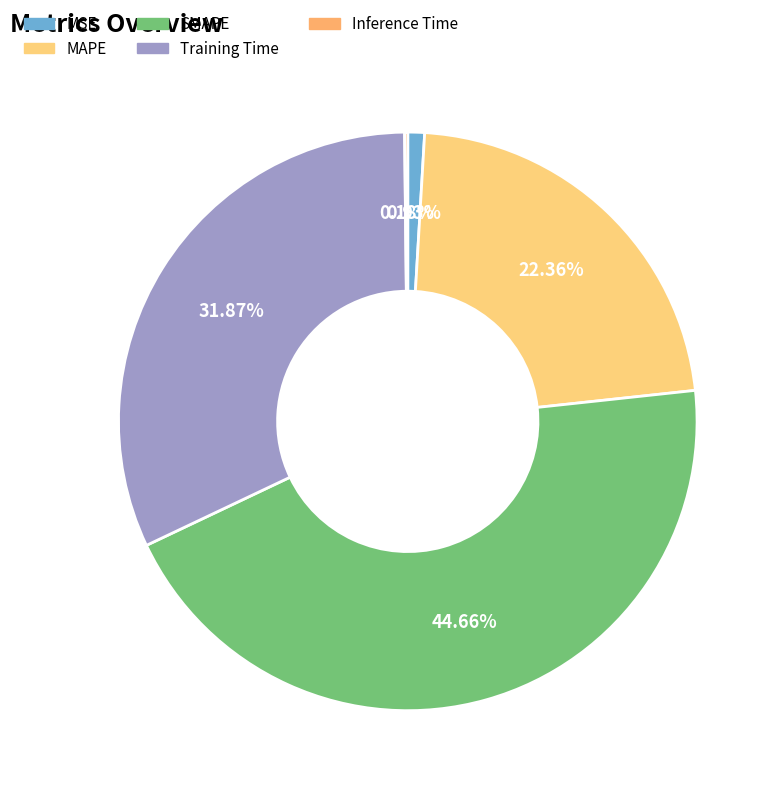

What percentage is the SMAPE slice, to the nearest percent?

45%